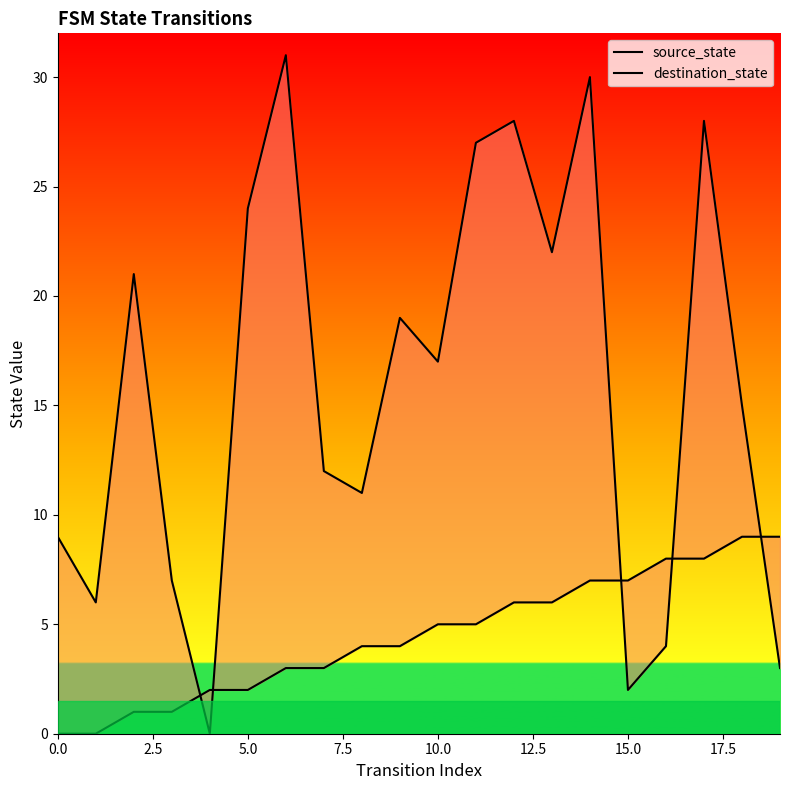

How many times do destination_state and source_state cross each other?

5